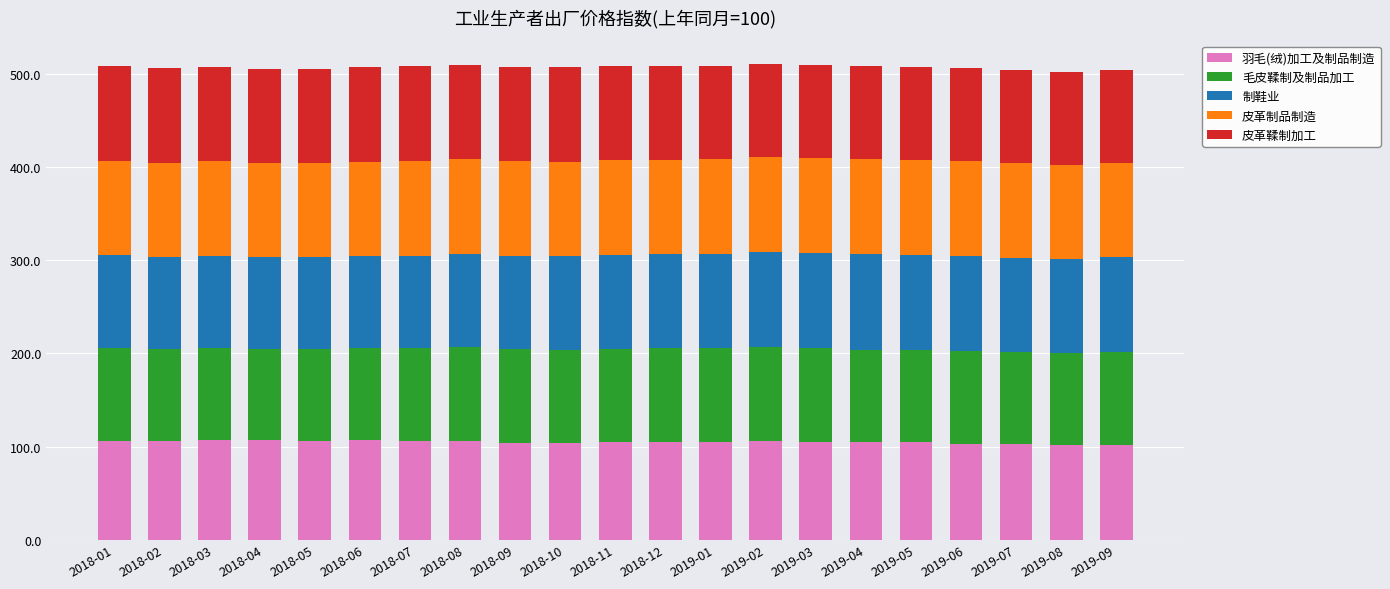

What is the value of the 羽毛(绒)加工及制品制造 bar at the 15th from the left?

105.1